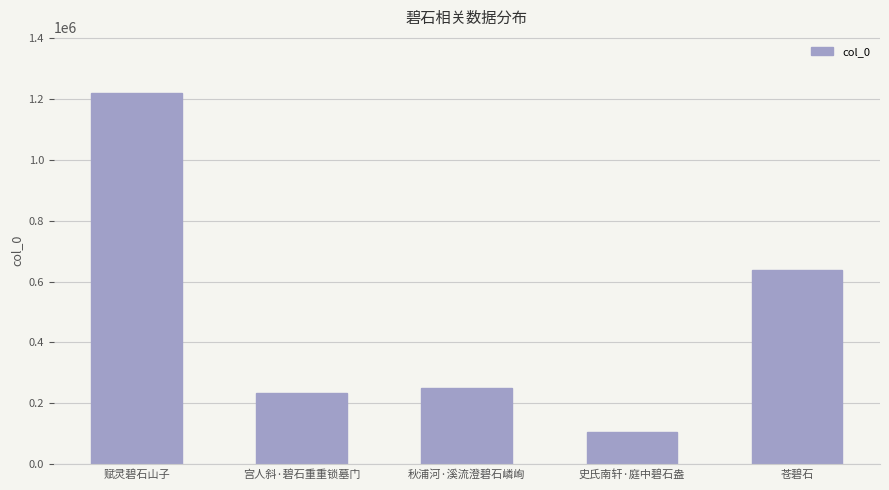

What is the difference between the maximum and second lowest values?

984934